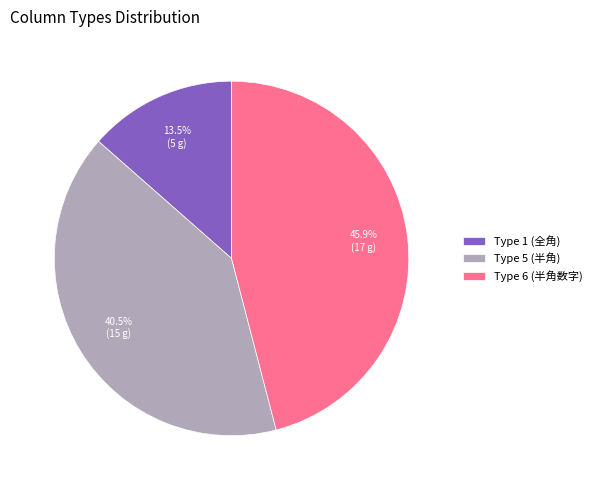

What percentage do Type 6 (半角数字) and Type 5 (半角) together represent?

86.5%